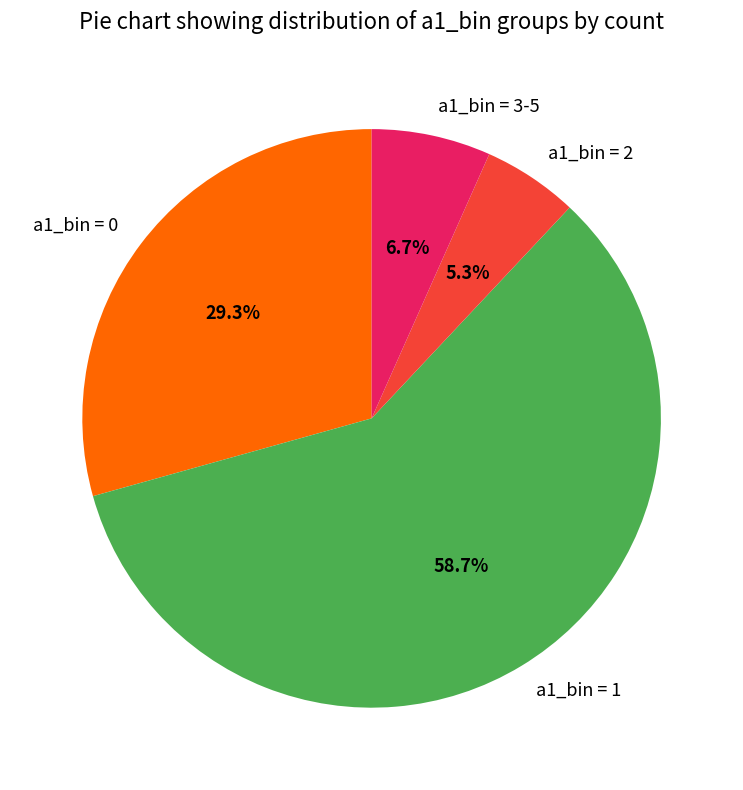

Which category has the biggest portion of the pie?

a1_bin = 1